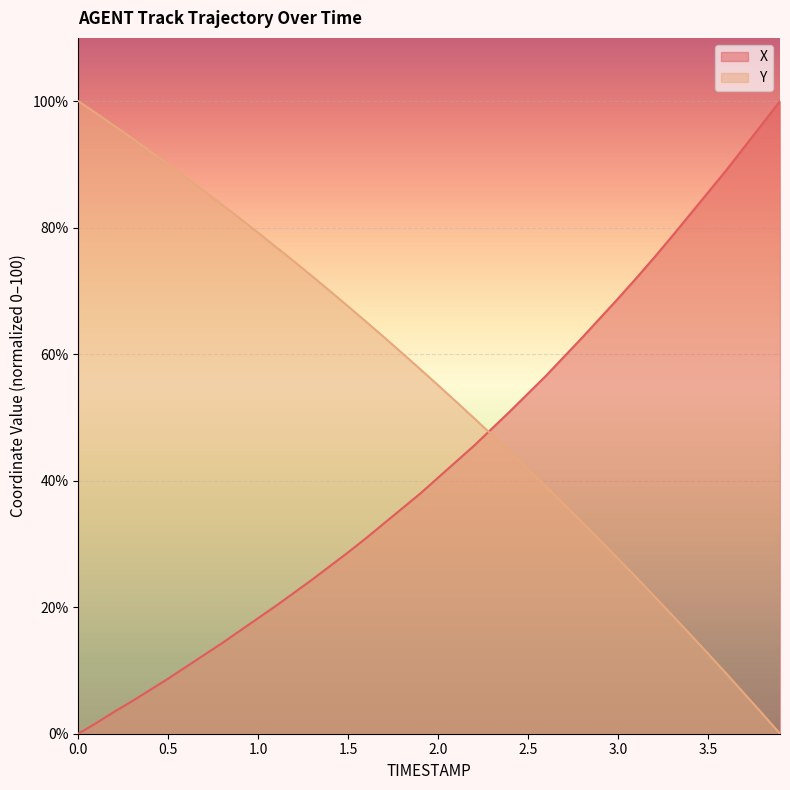

Which series has the widest spread of values?

X